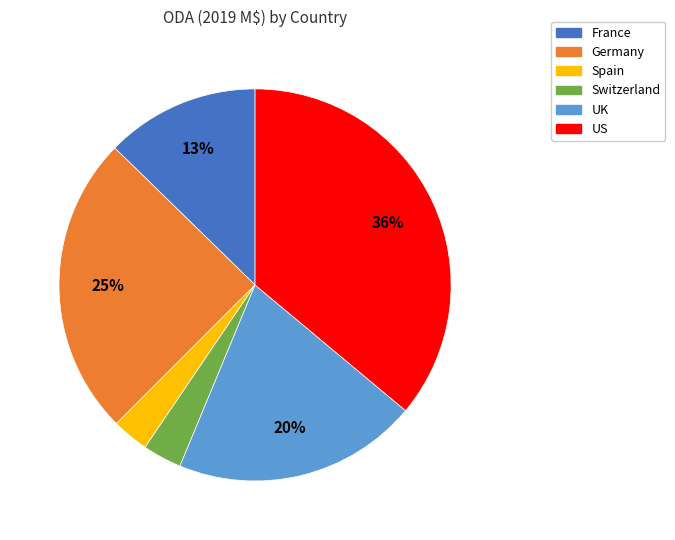

Which category has the biggest portion of the pie?

US